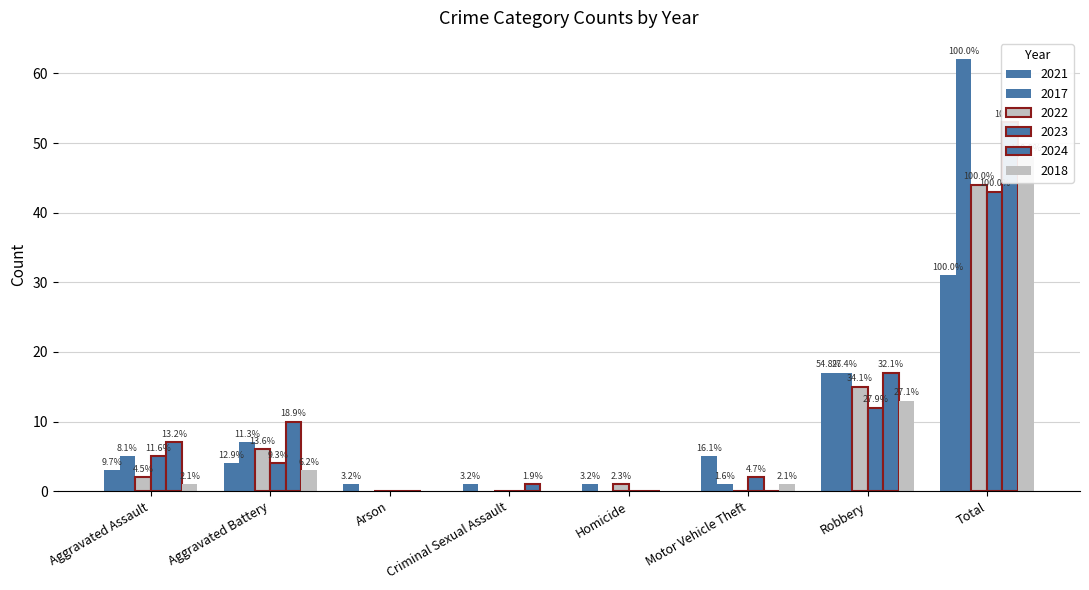

Reading left to right, extract all data points from this chart.

2021: Aggravated Assault=3	Aggravated Battery=4	Arson=1	Criminal Sexual Assault=1	Homicide=1	Motor Vehicle Theft=5	Robbery=17	Total=31
2017: Aggravated Assault=5	Aggravated Battery=7	Arson=0	Criminal Sexual Assault=0	Homicide=0	Motor Vehicle Theft=1	Robbery=17	Total=62
2022: Aggravated Assault=2	Aggravated Battery=6	Arson=0	Criminal Sexual Assault=0	Homicide=1	Motor Vehicle Theft=0	Robbery=15	Total=44
2023: Aggravated Assault=5	Aggravated Battery=4	Arson=0	Criminal Sexual Assault=0	Homicide=0	Motor Vehicle Theft=2	Robbery=12	Total=43
2024: Aggravated Assault=7	Aggravated Battery=10	Arson=0	Criminal Sexual Assault=1	Homicide=0	Motor Vehicle Theft=0	Robbery=17	Total=53
2018: Aggravated Assault=1	Aggravated Battery=3	Arson=0	Criminal Sexual Assault=0	Homicide=0	Motor Vehicle Theft=1	Robbery=13	Total=48